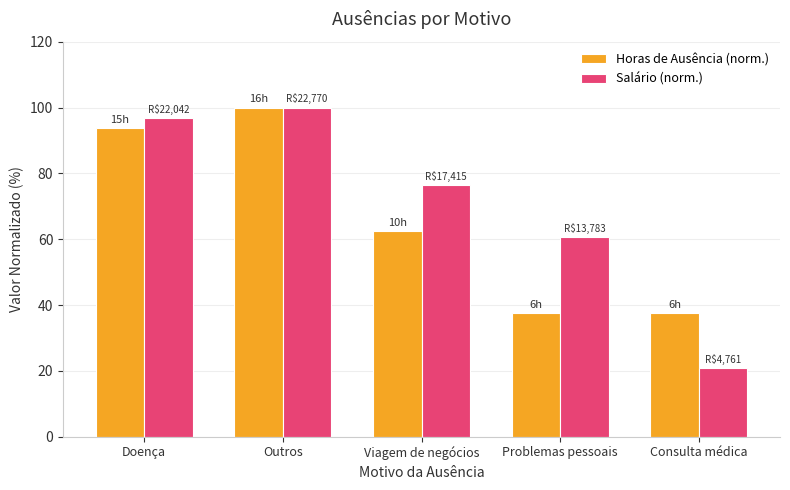

Is the value of Salário (norm.) at Viagem de negócios greater than the value of Horas de Ausência (norm.) at Consulta médica?

Yes